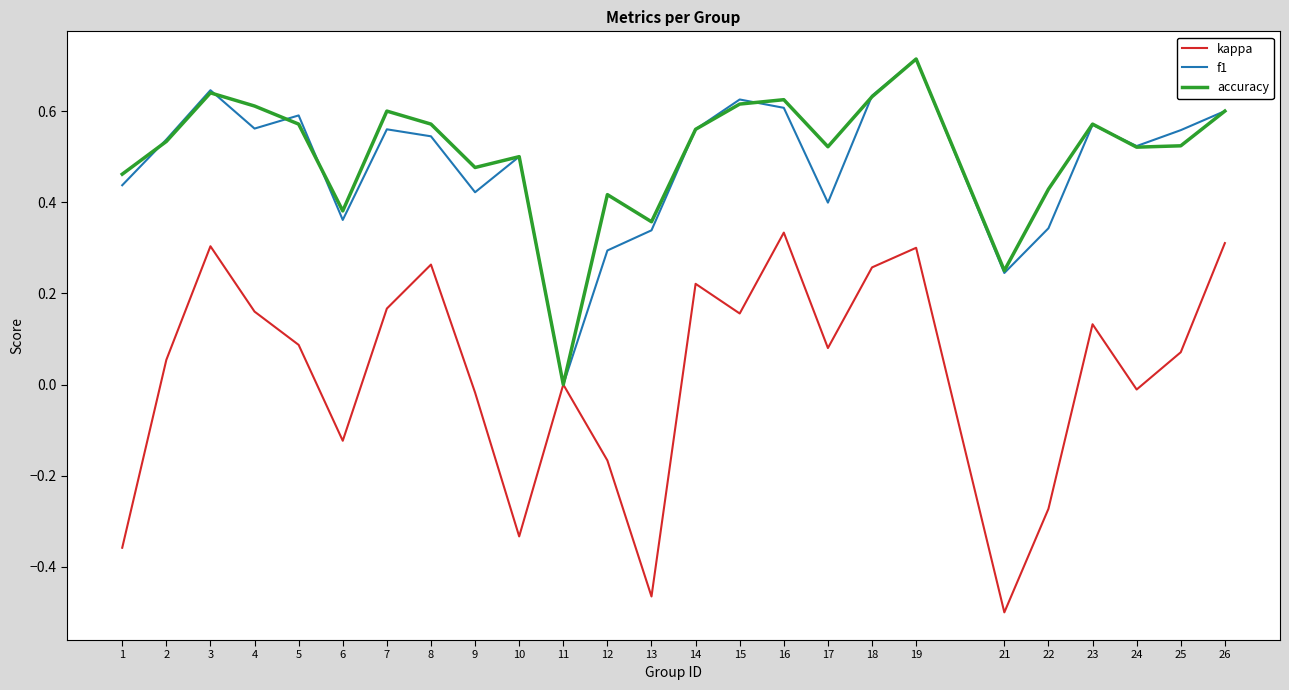

Which category has the lowest value in the f1 series?

11